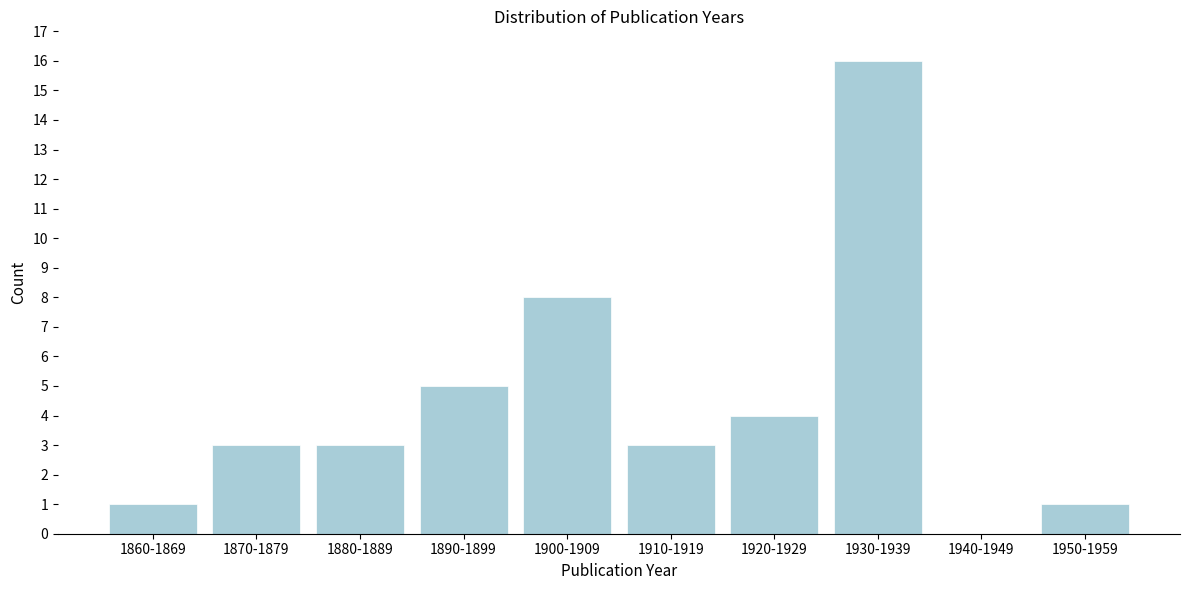

Reading left to right, extract all data points from this chart.

1860-1869=1	1870-1879=3	1880-1889=3	1890-1899=5	1900-1909=8	1910-1919=3	1920-1929=4	1930-1939=16	1940-1949=0	1950-1959=1